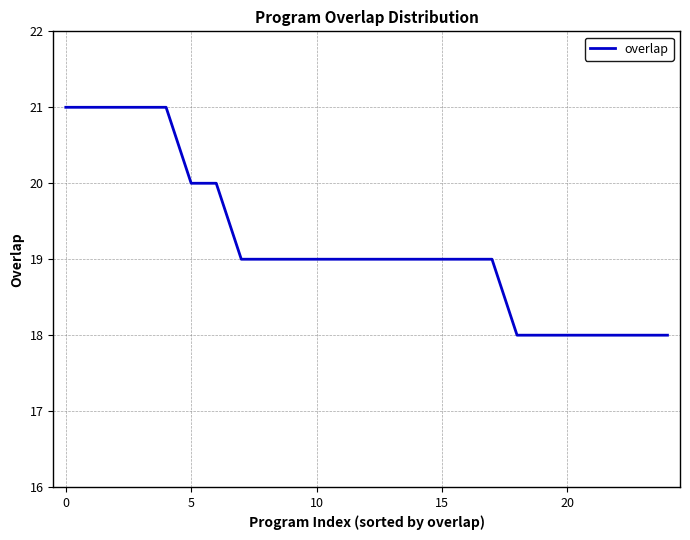

What is the smallest value displayed?

18